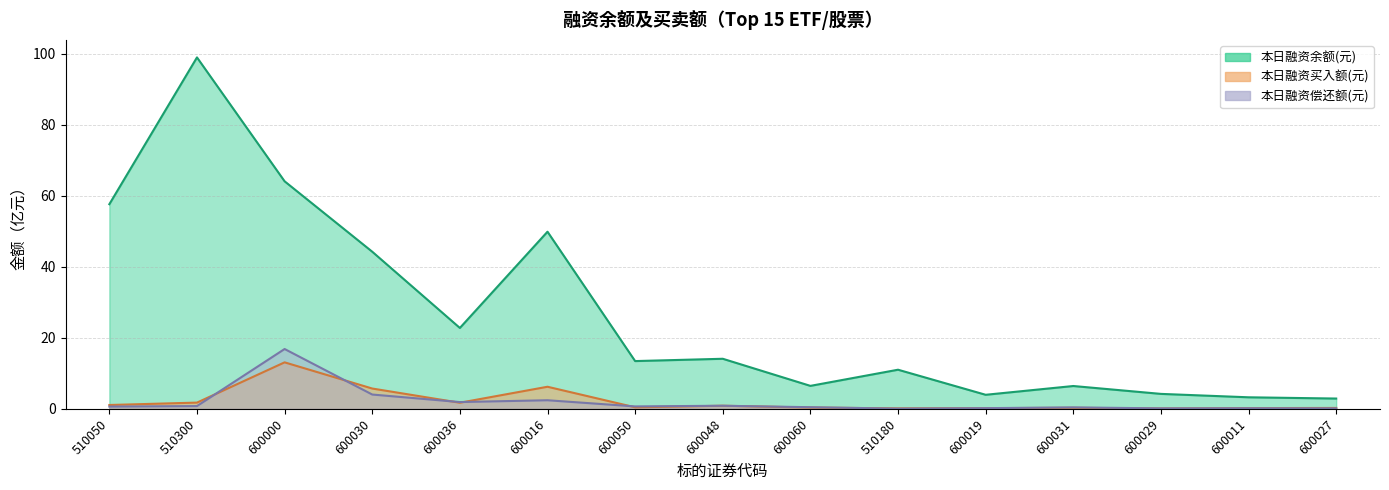

The value of 本日融资余额(元) at 600016 is 49.9. True or false?

True